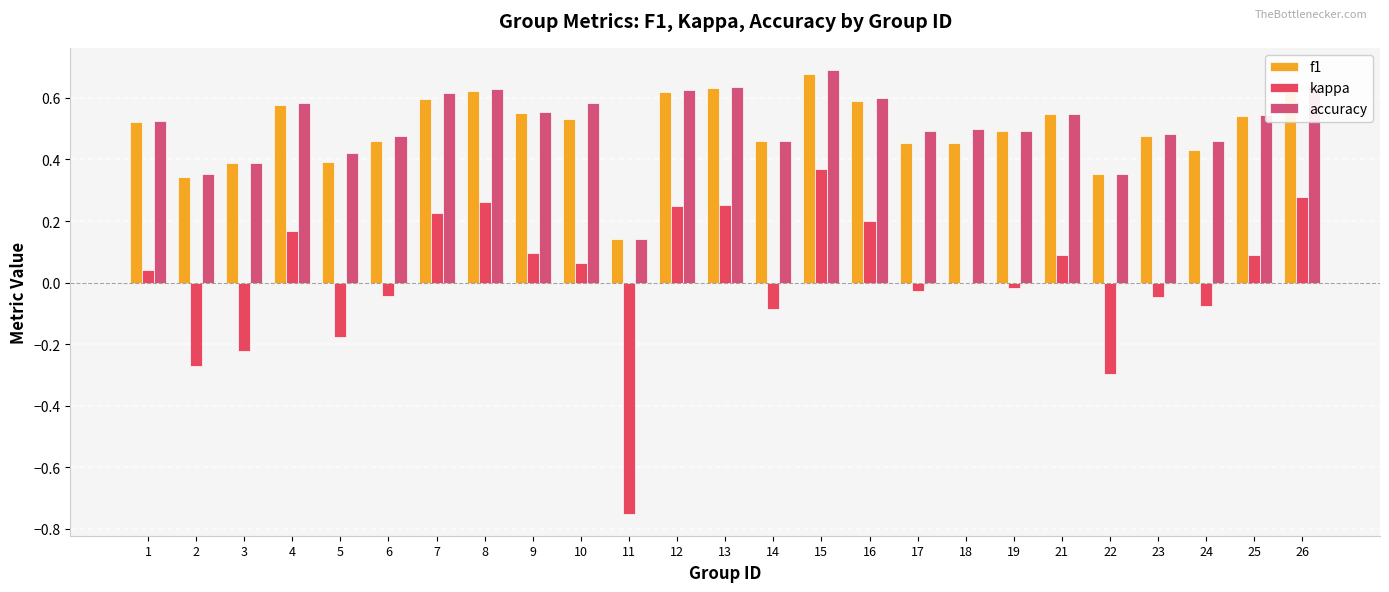

Rank the series at 22 from lowest to highest value.

kappa, accuracy, f1